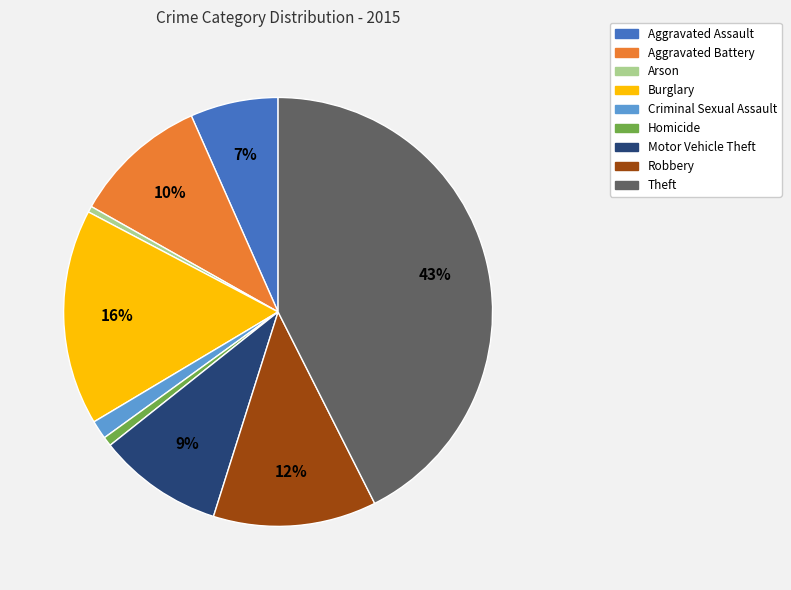

True or false: Aggravated Battery accounts for 10% of the total.

True